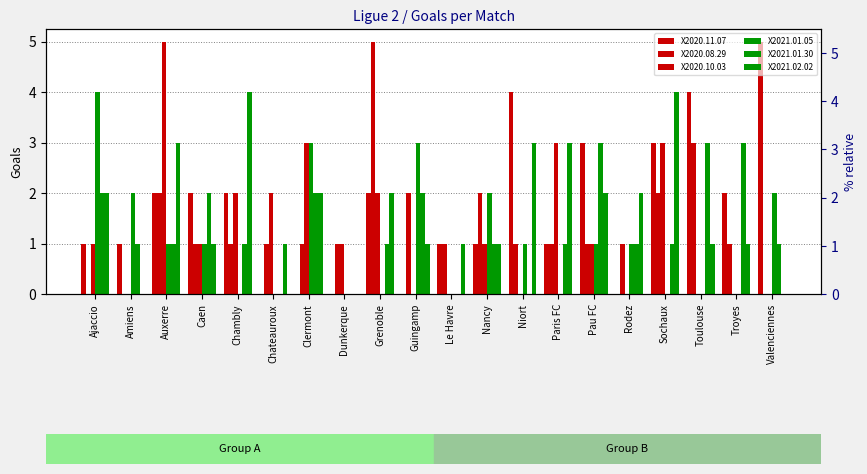

How many X2020.11.07 values are between 1 and 3?

12